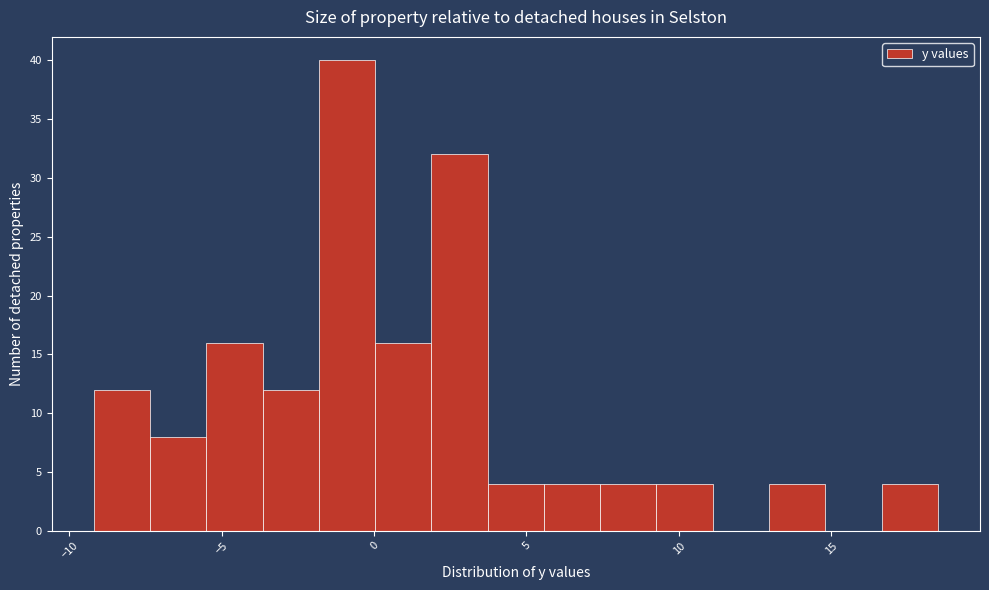

Read against the x-axis, roughly where is the centre of the tallest bar?

-1.0